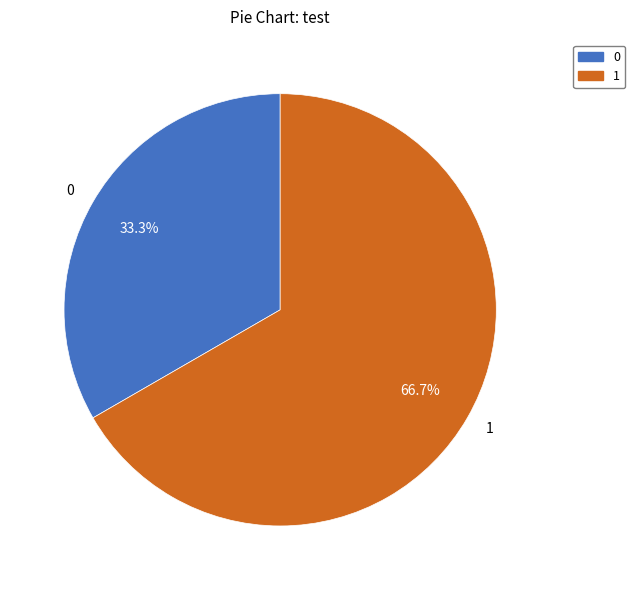

Rank the categories by value from highest to lowest.

1, 0